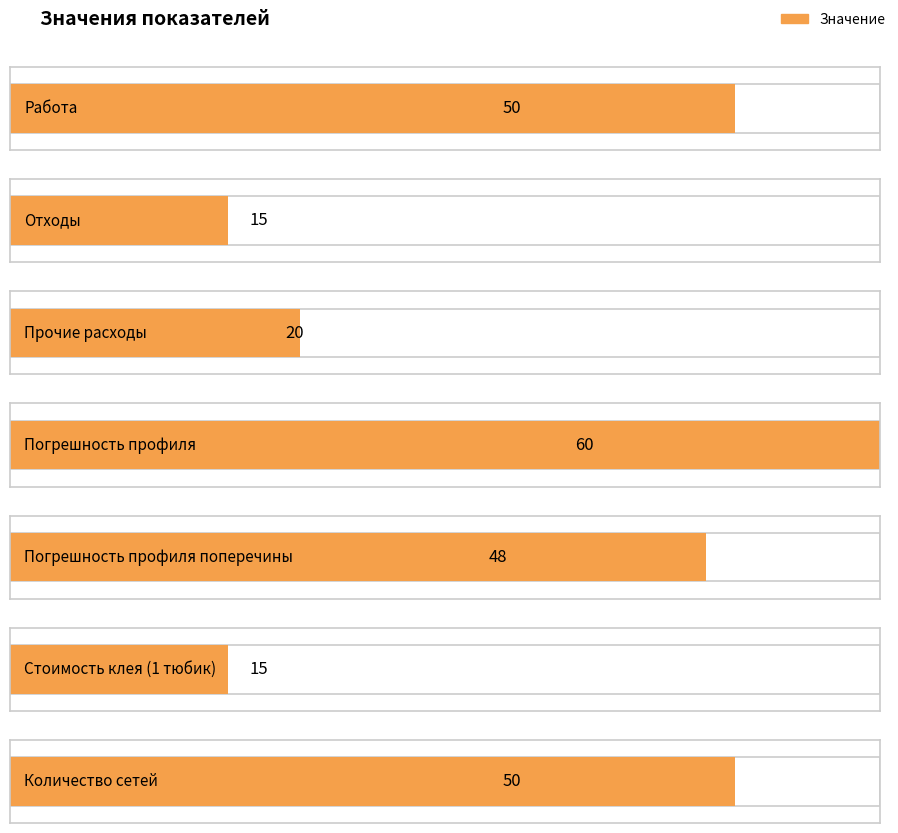

List the labels in order of value, smallest first.

Отходы, Стоимость клея (1 тюбик), Прочие расходы, Погрешность профиля поперечины, Работа, Количество сетей, Погрешность профиля